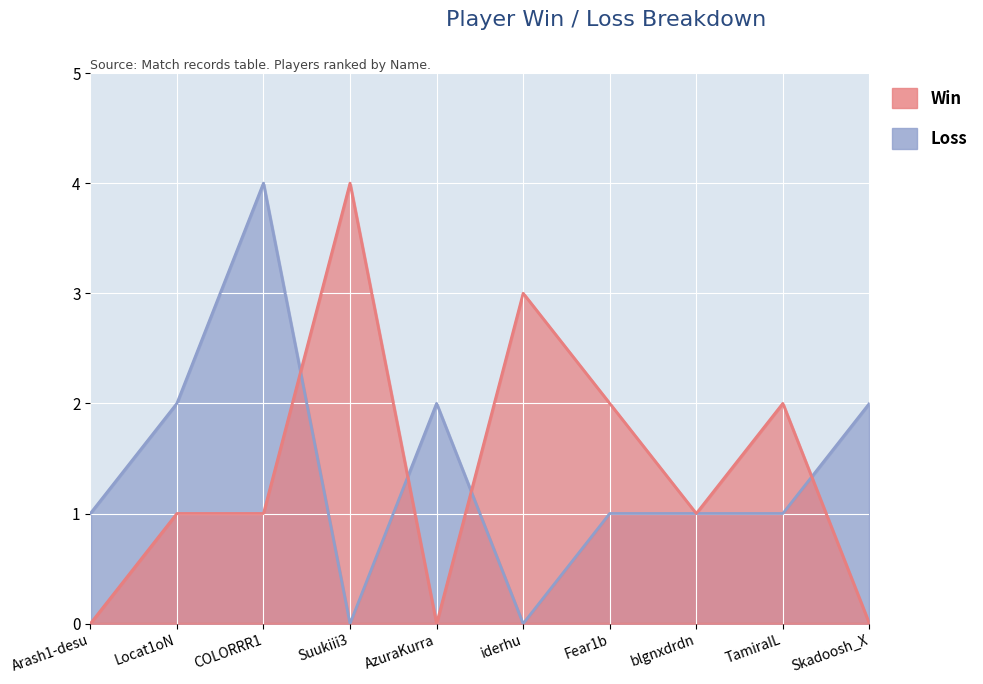

True or false: Loss has a value of 2 at Skadoosh_X.

True